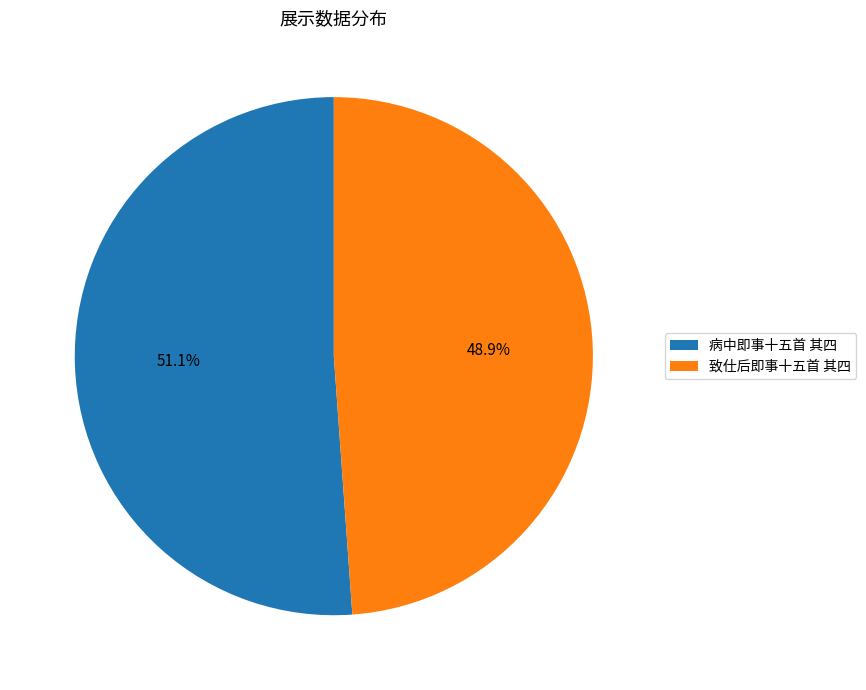

What is the smallest slice in the pie chart?

致仕后即事十五首 其四